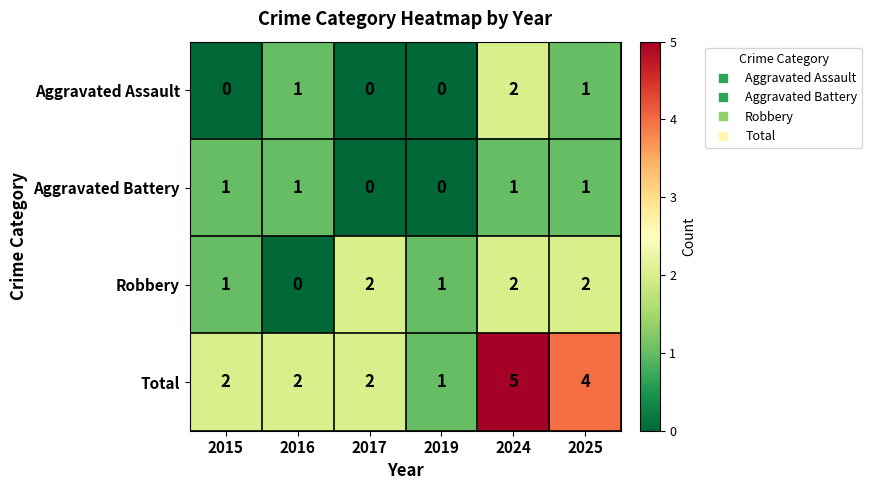

How many data points does each series have?

6